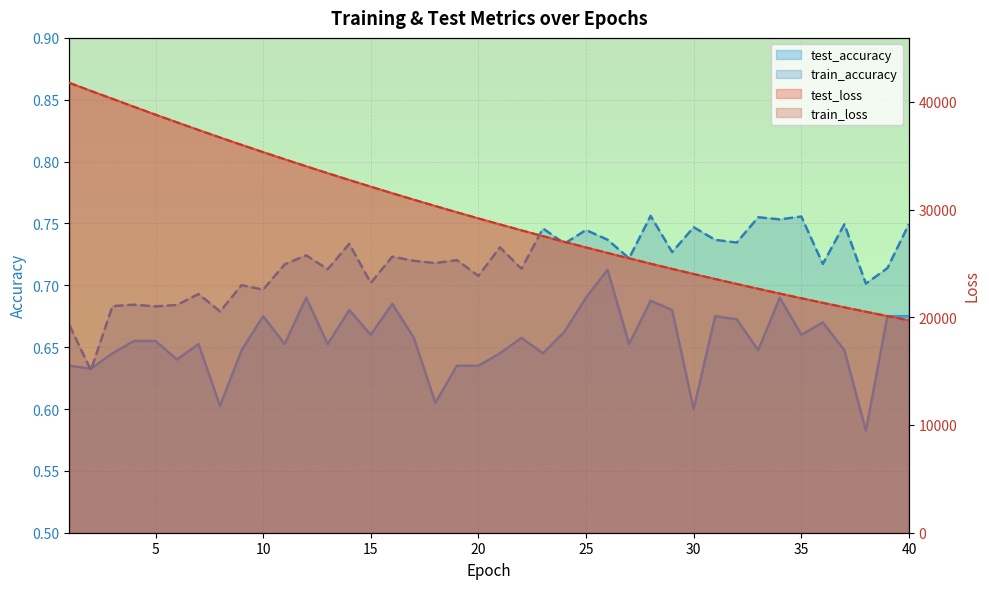

Does the chart display data point markers on the line(s)?

No